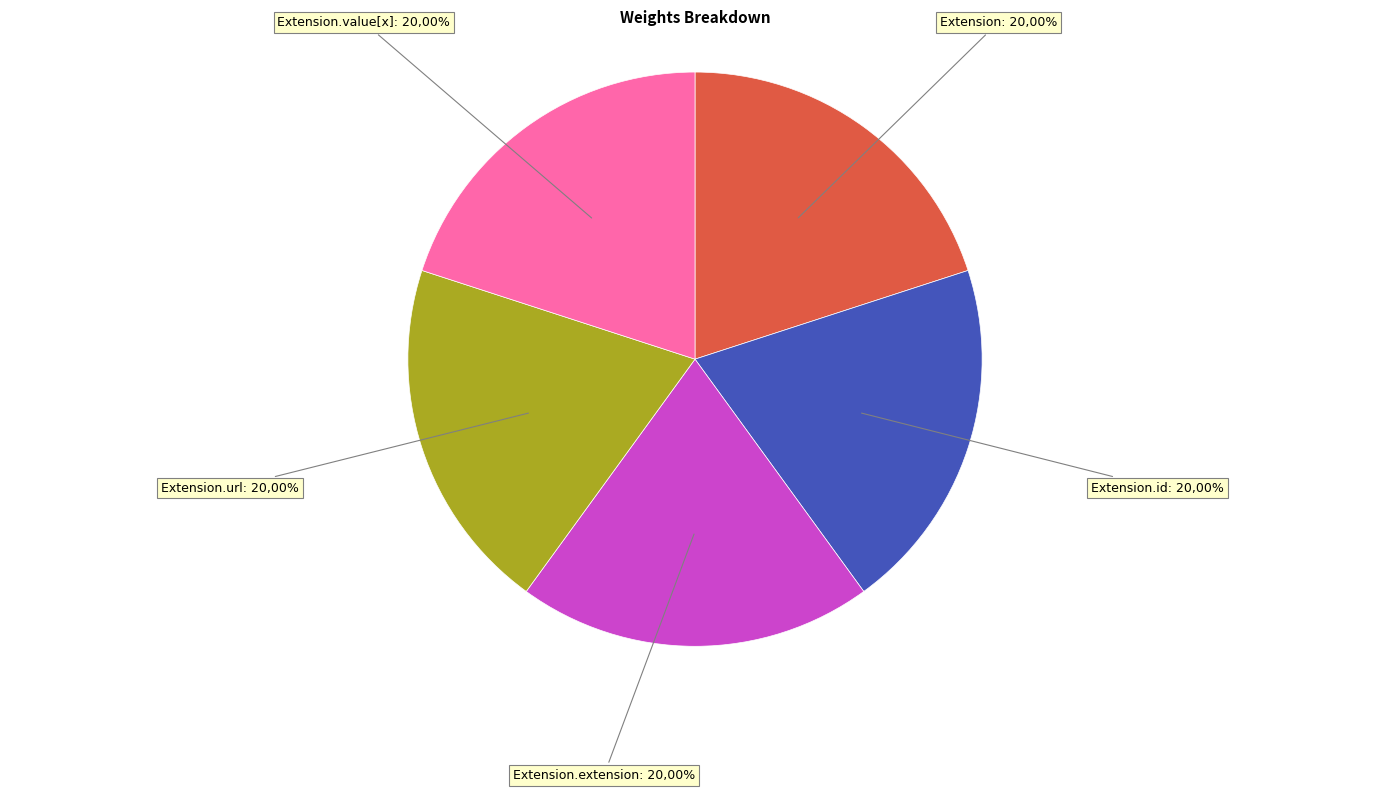

Does Extension.url account for over 50% of the chart?

Yes